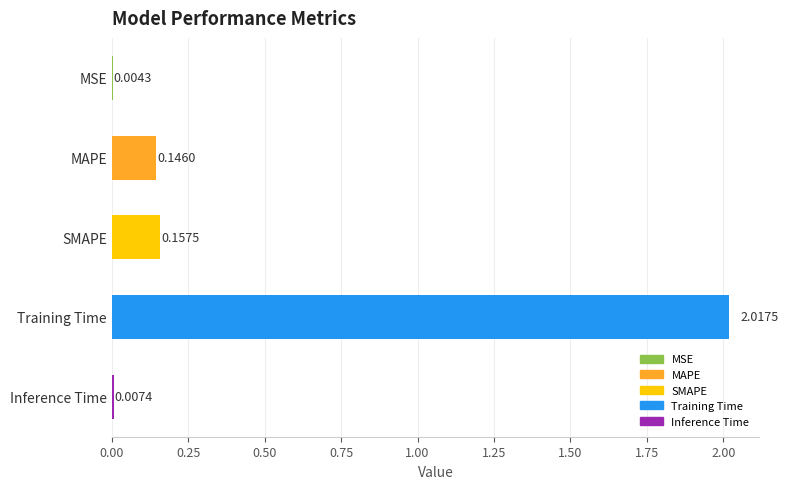

Between Inference Time and Training Time, which is larger?

Training Time